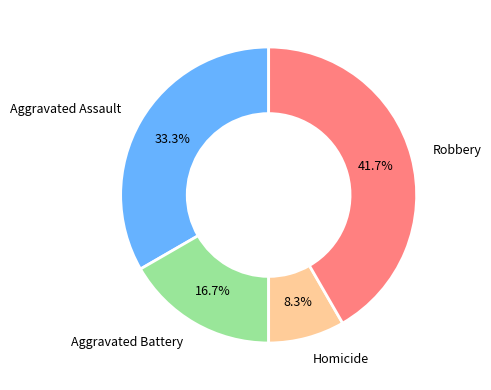

Does any single category account for the majority?

No